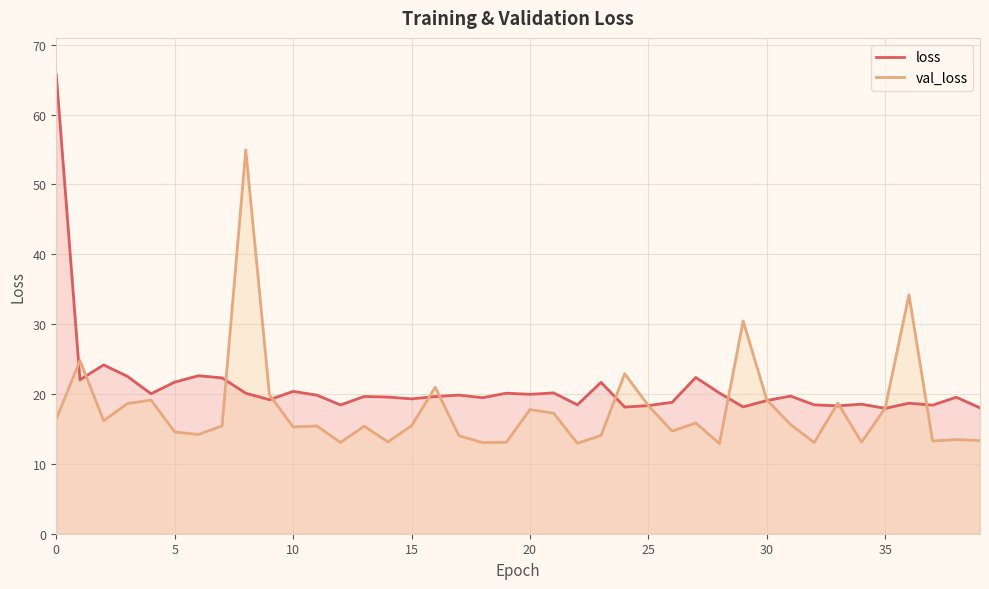

What is the label of the 36th point from the left?

35